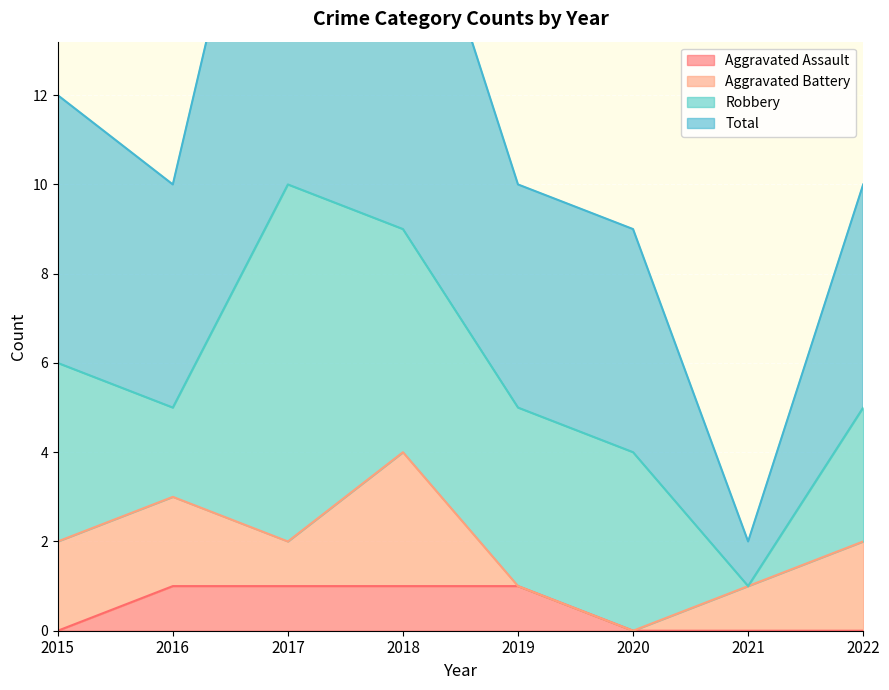

Which category has the lowest value in the Total series?

2021